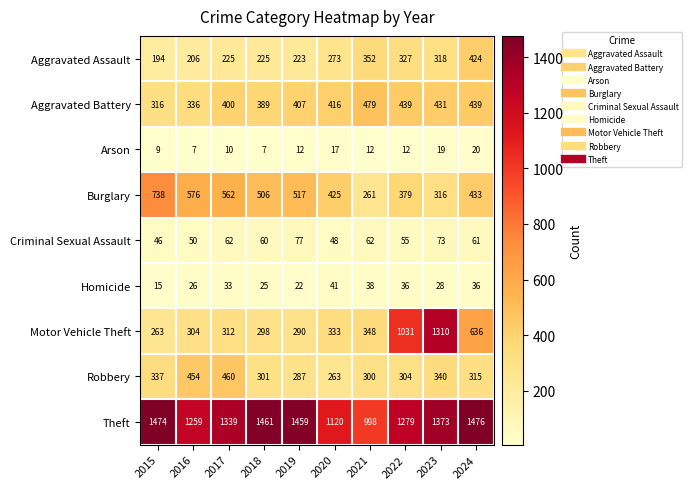

Between 2019 and 2021, which series saw the biggest shift?

Theft